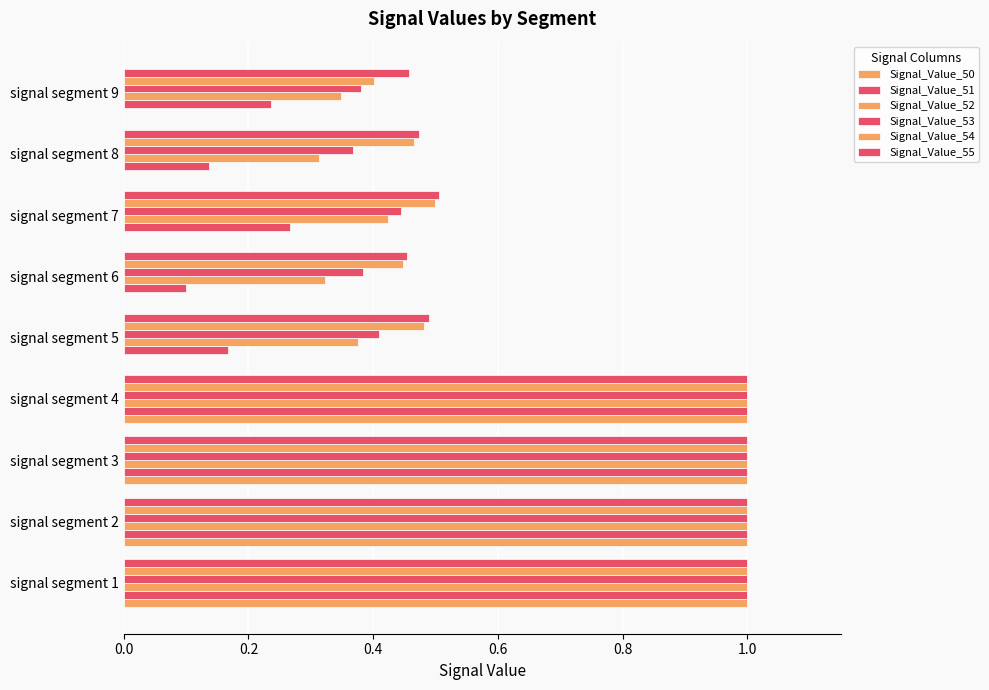

How many data points does each series have?

9